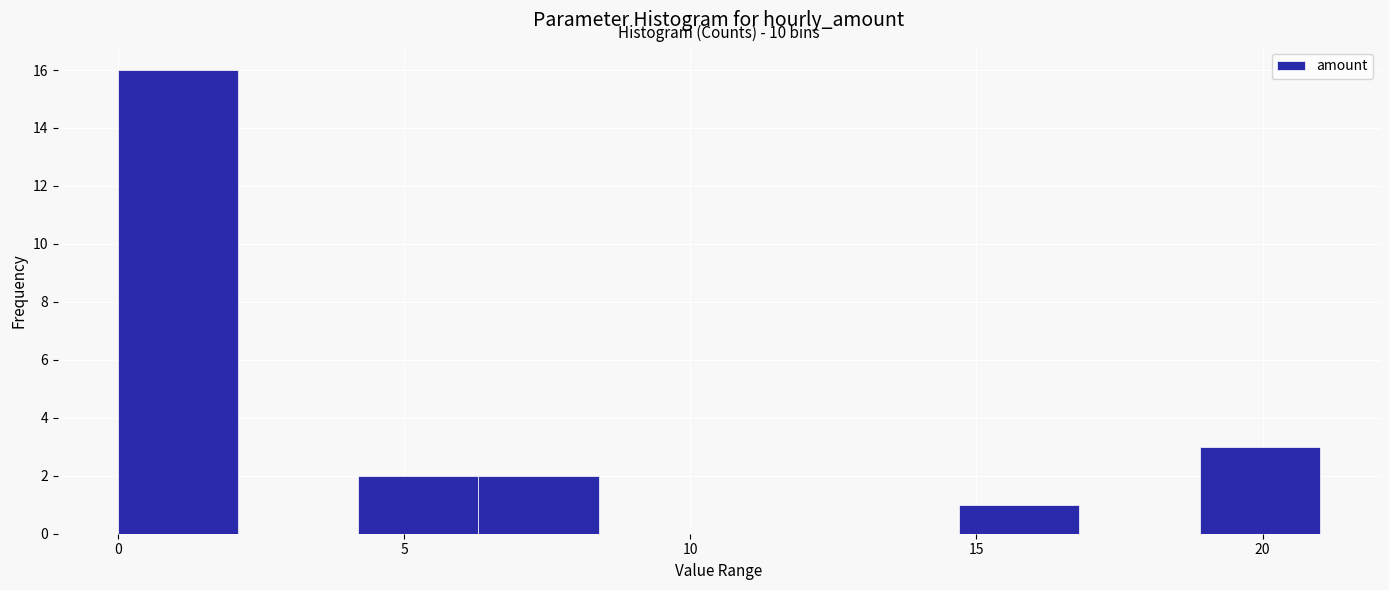

Over which range of the x-axis is the bar tallest?

0.0 to 2.1